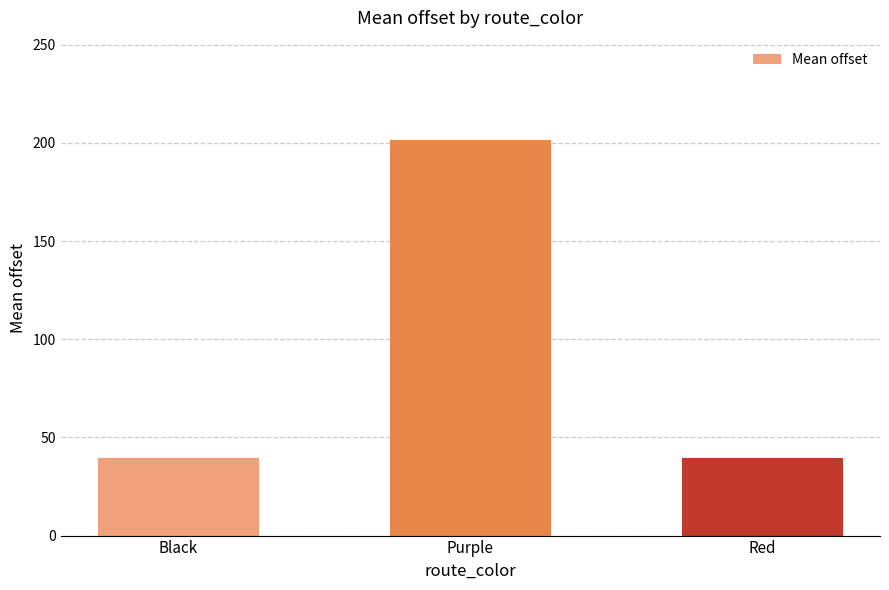

What is the maximum value shown in the chart?

201.7